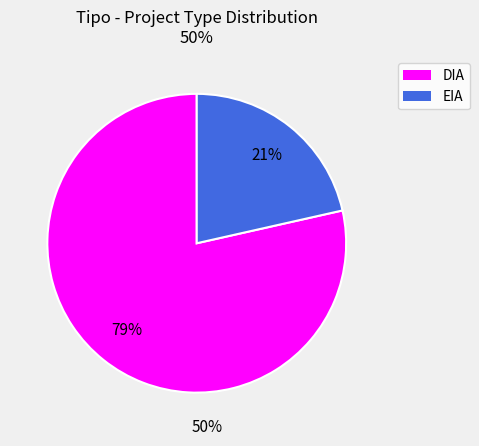

Rank the categories by value from highest to lowest.

DIA, EIA